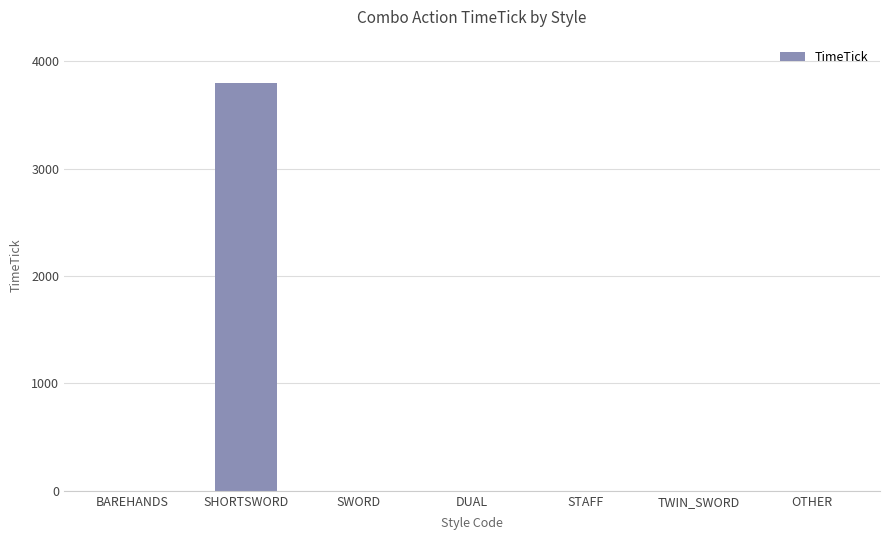

What is the change in value from SHORTSWORD to DUAL?

-3800